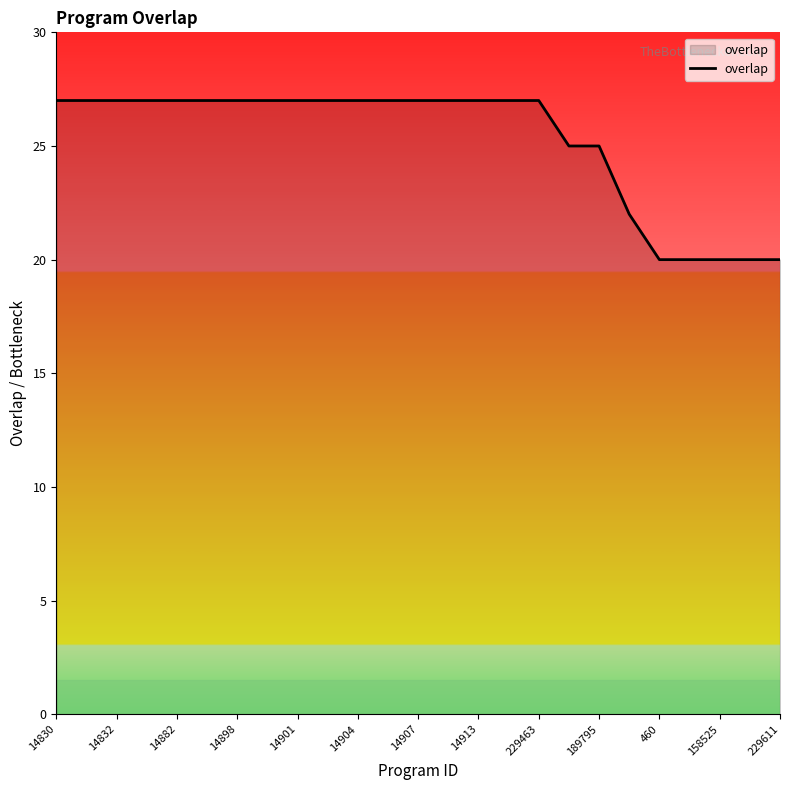

What is the difference between the maximum and minimum values?

7